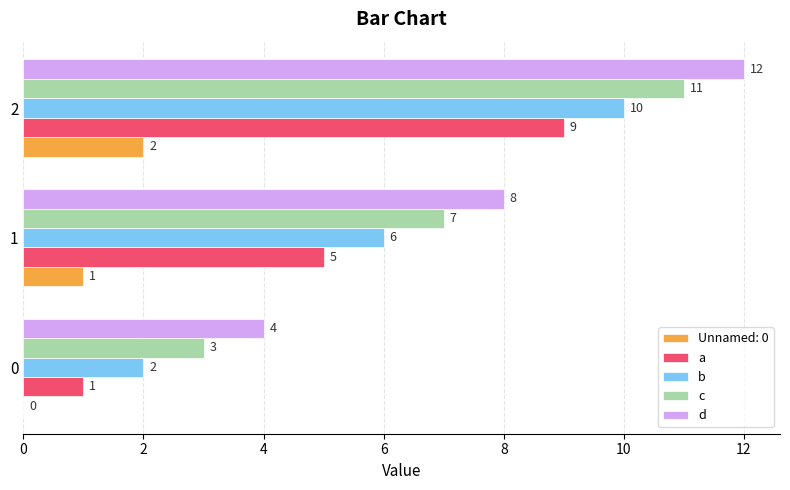

What is the highest value of the c series?

11